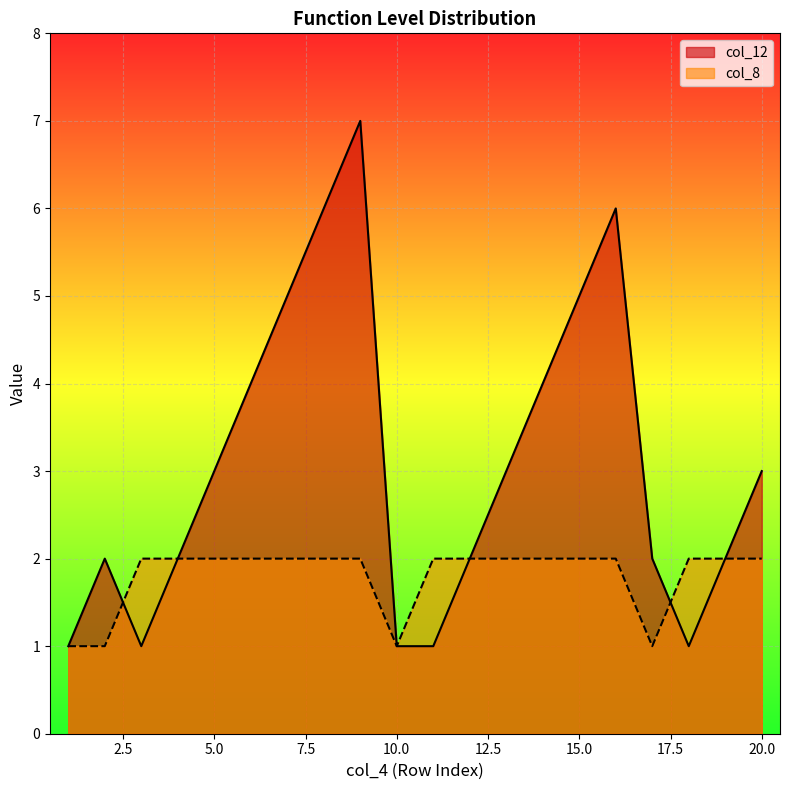

Reading left to right, extract all data points from this chart.

col_12: 1=1	2=2	3=1	4=2	5=3	6=4	7=5	8=6	9=7	10=1	11=1	12=2	13=3	14=4	15=5	16=6	17=2	18=1	19=2	20=3
col_8: 1=1	2=1	3=2	4=2	5=2	6=2	7=2	8=2	9=2	10=1	11=2	12=2	13=2	14=2	15=2	16=2	17=1	18=2	19=2	20=2